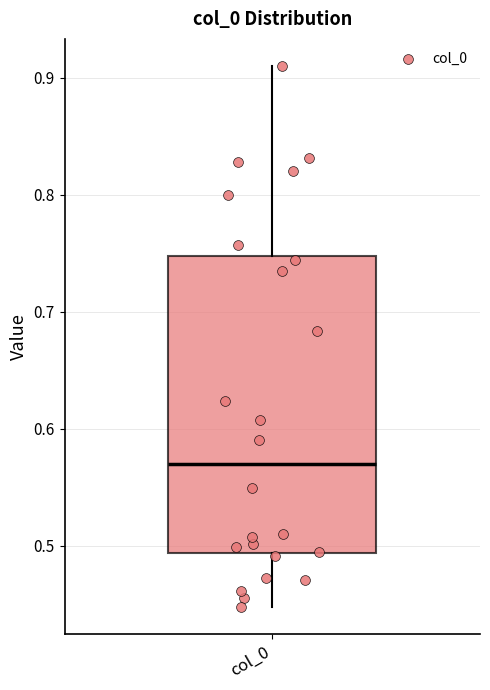

Where is the upper edge of the box for col_0 on the y-axis? The values are not printed on the chart, so give them approximately, as read against the axis.

0.75